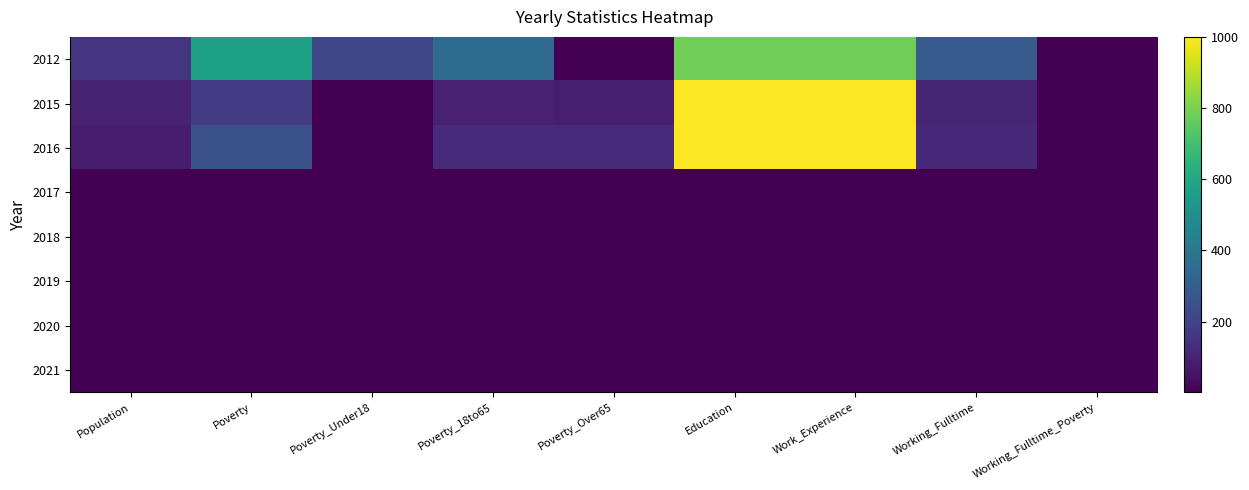

What is the difference between the highest and lowest values at Poverty_Over65?

124